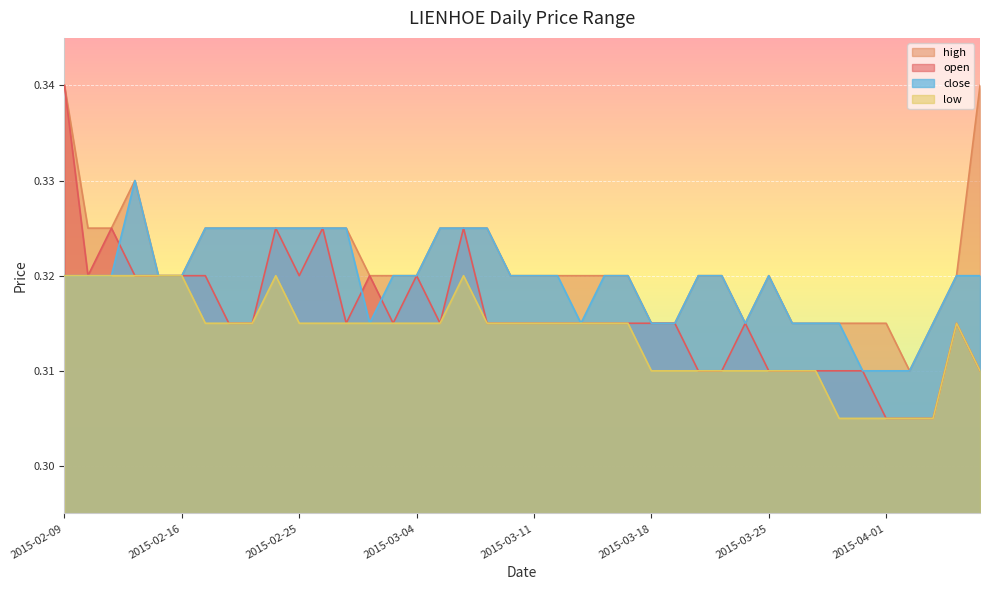

True or false: close and high cross at least once.

False